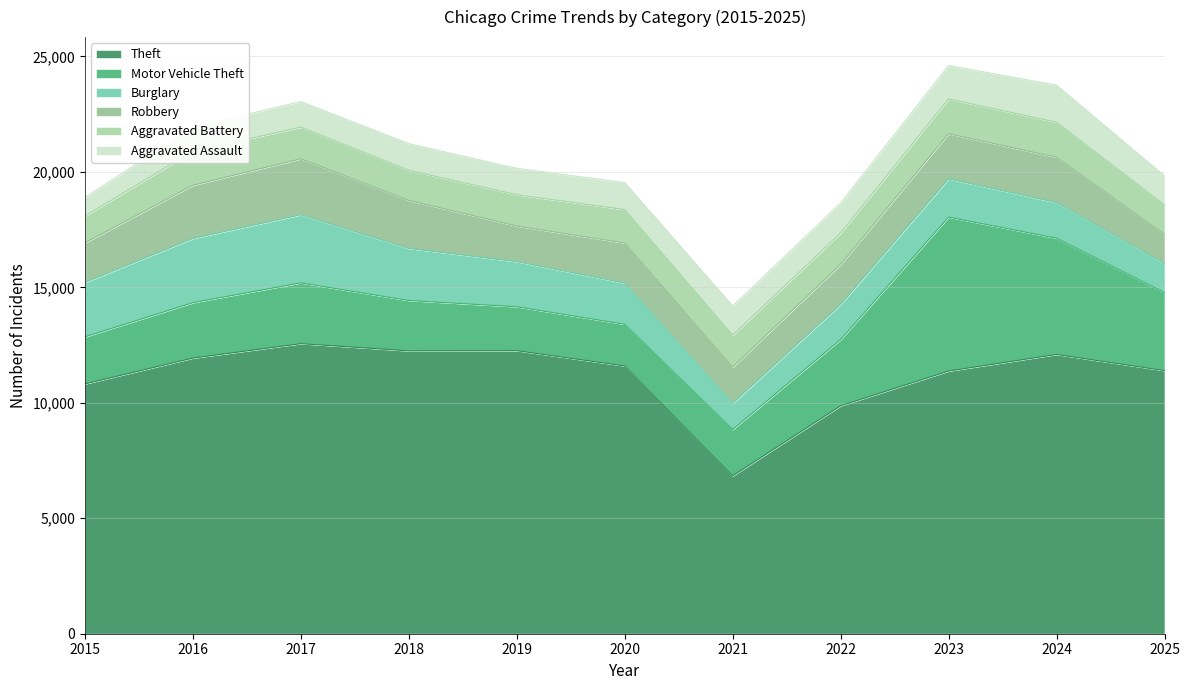

What is the value of the Motor Vehicle Theft point at the 8th from the left?

2869